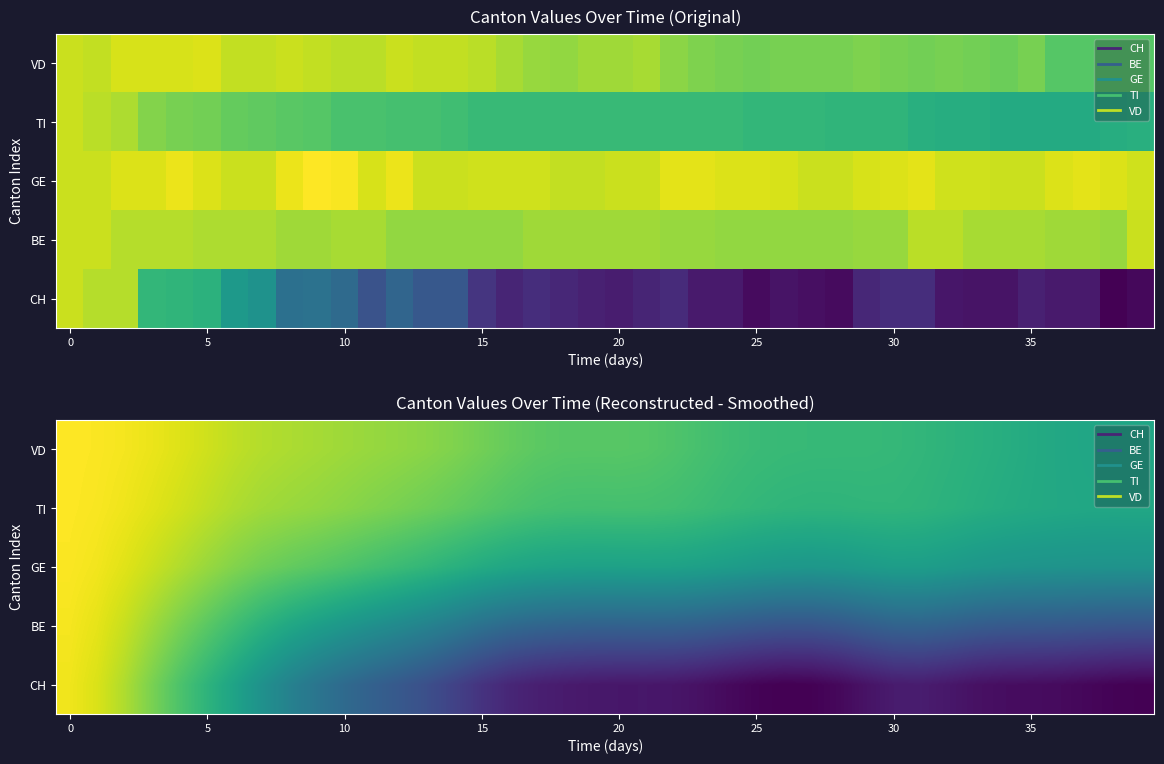

What is the smallest value displayed?

-44.3